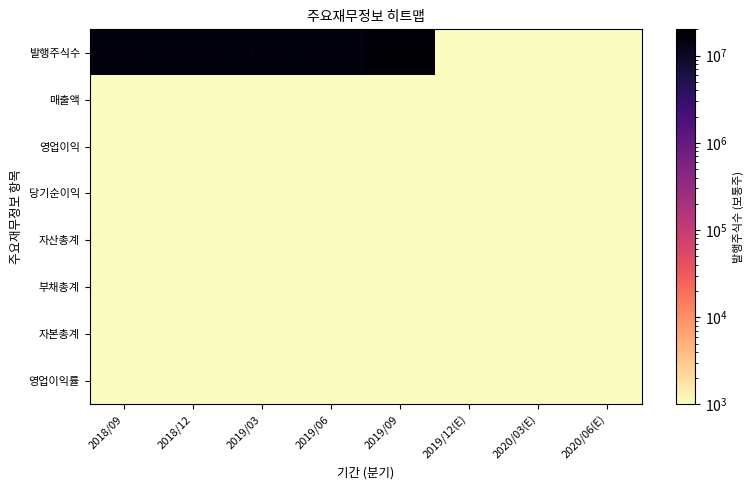

Which series changed the most between 2019/03 and 2019/12(E)?

발행주식수